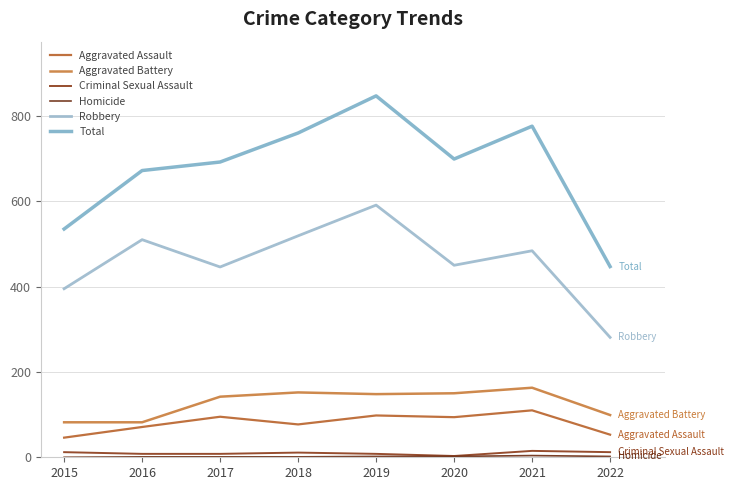

How many values in the Aggravated Battery series are below 148?

4